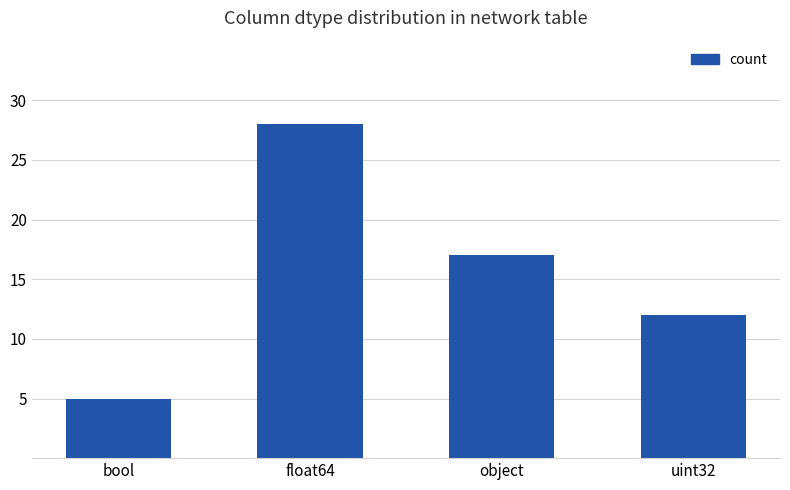

What is the label of the 1st bar from the right?

uint32